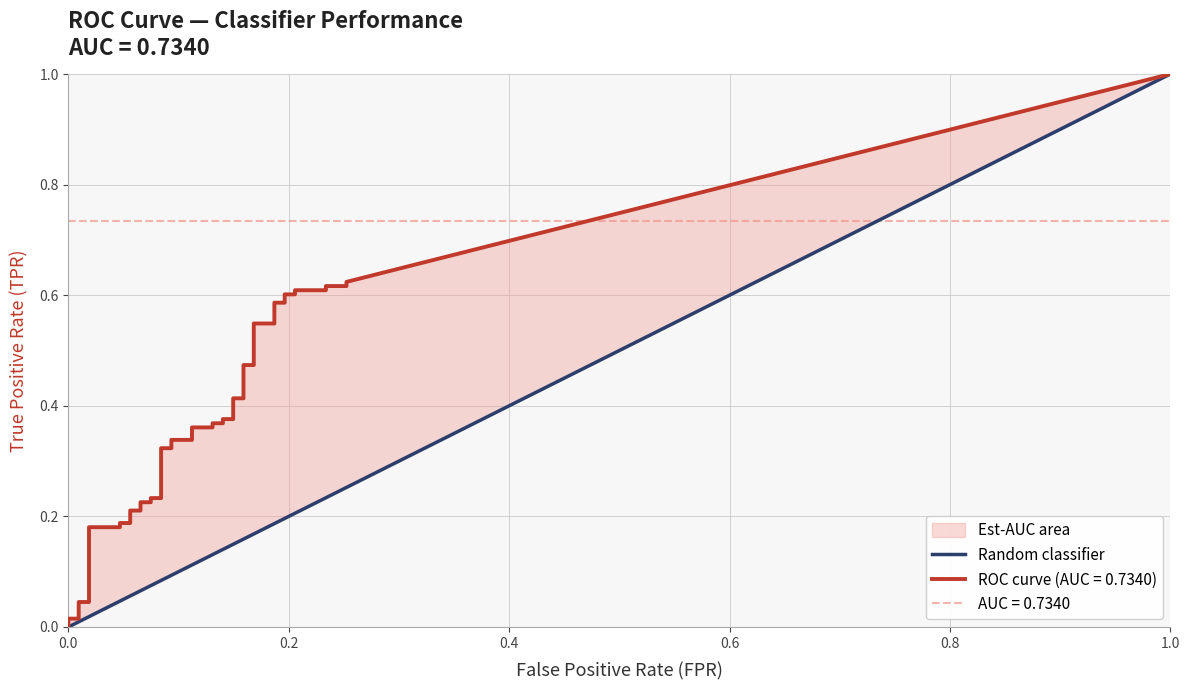

What is the difference between the fpr values at 23 and 14?

0.1